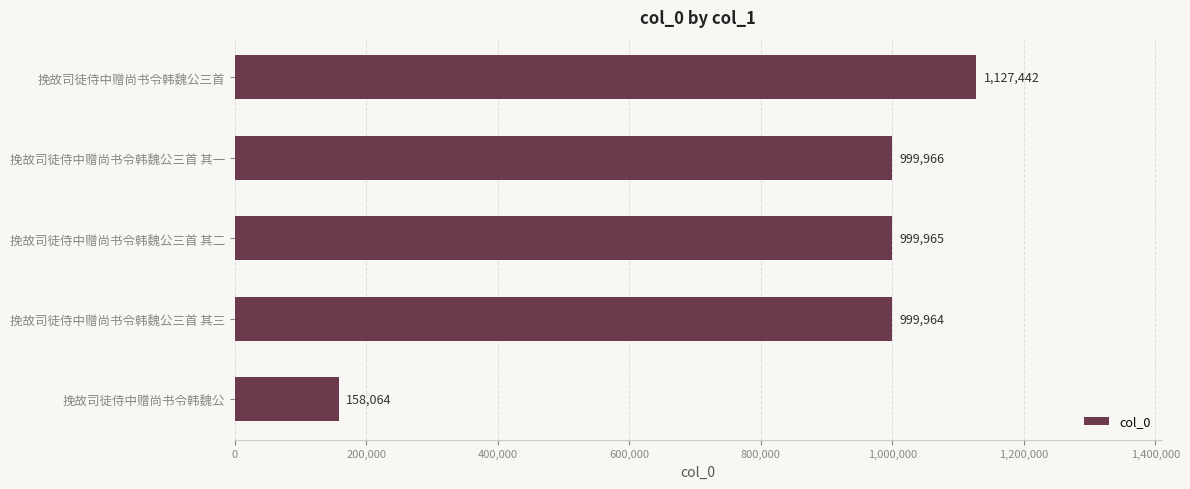

What is the difference between the maximum and minimum values?

969378